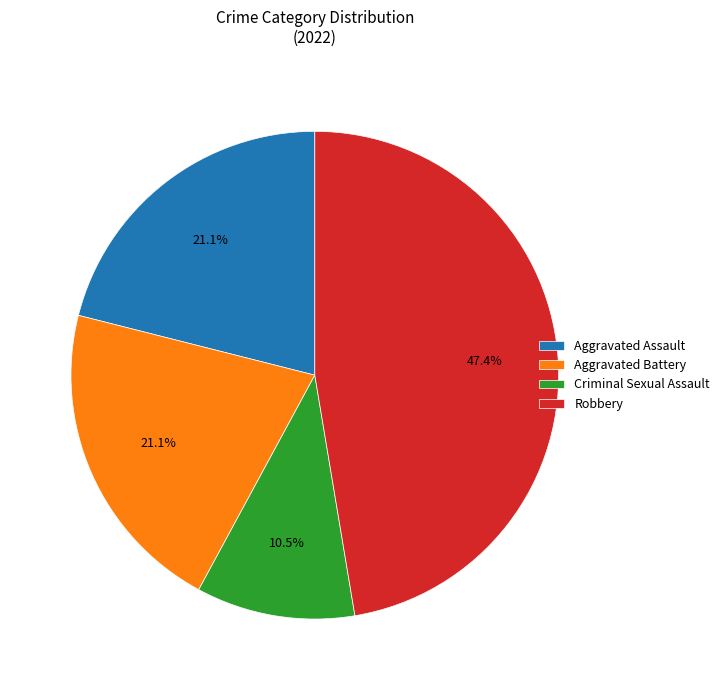

How many segments does this pie chart have?

4